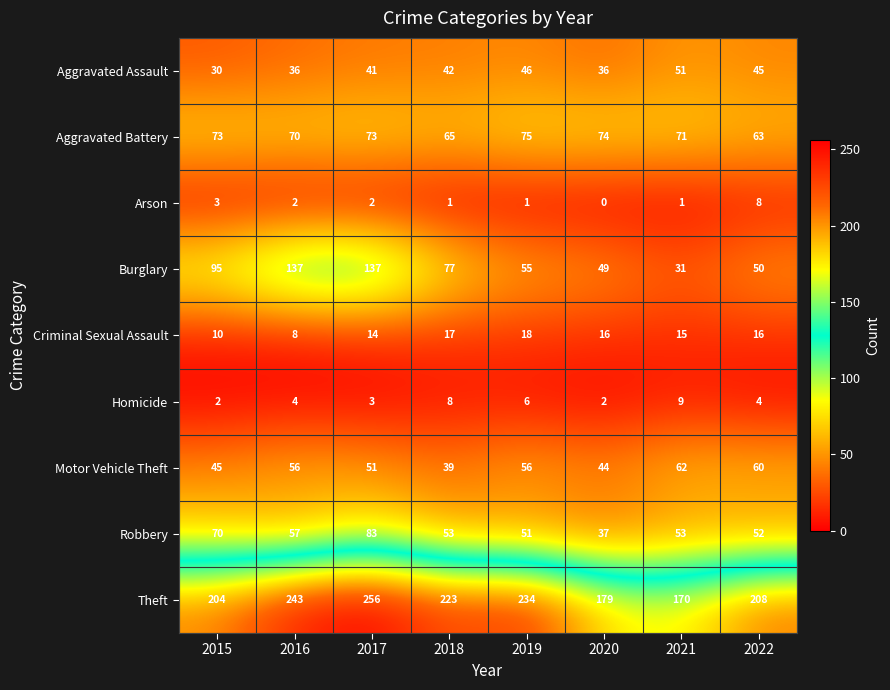

What is the difference between the highest and lowest values at 2018?

222